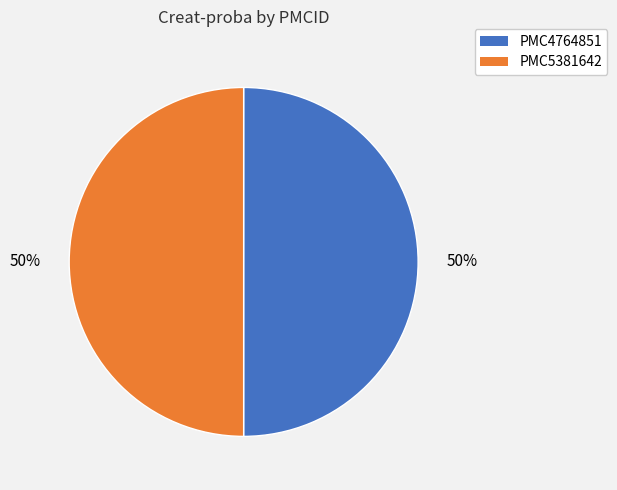

What percentage is the PMC5381642 slice, to the nearest percent?

50%